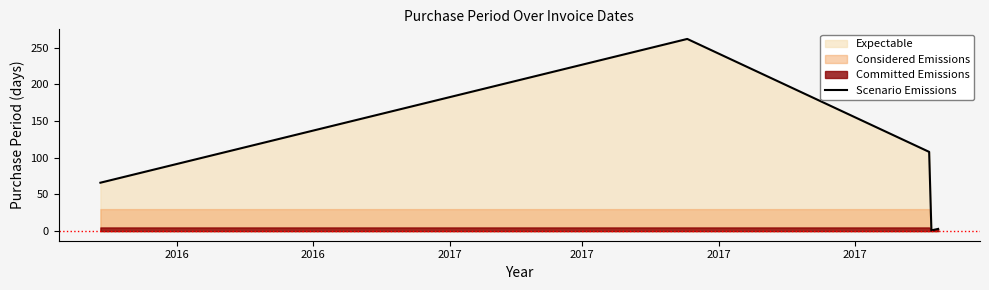

What is the change in value from 2016 to 2017?

-65